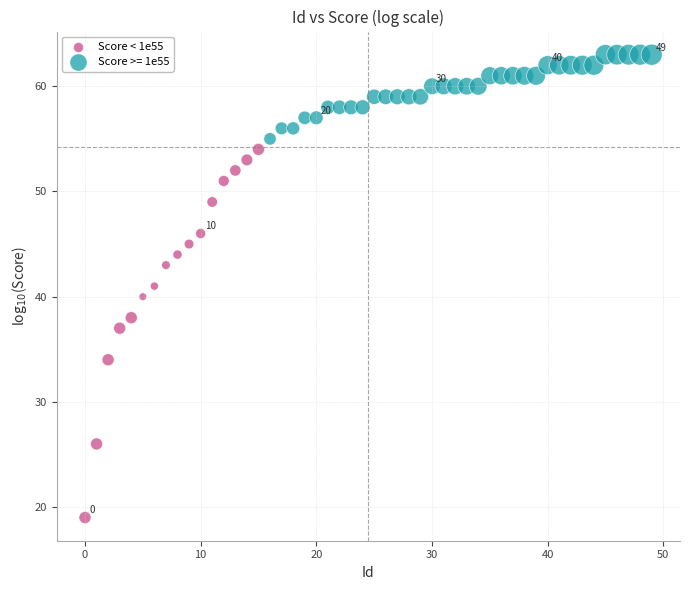

Which series has the largest Y range (max minus min)?

Score < 1e55